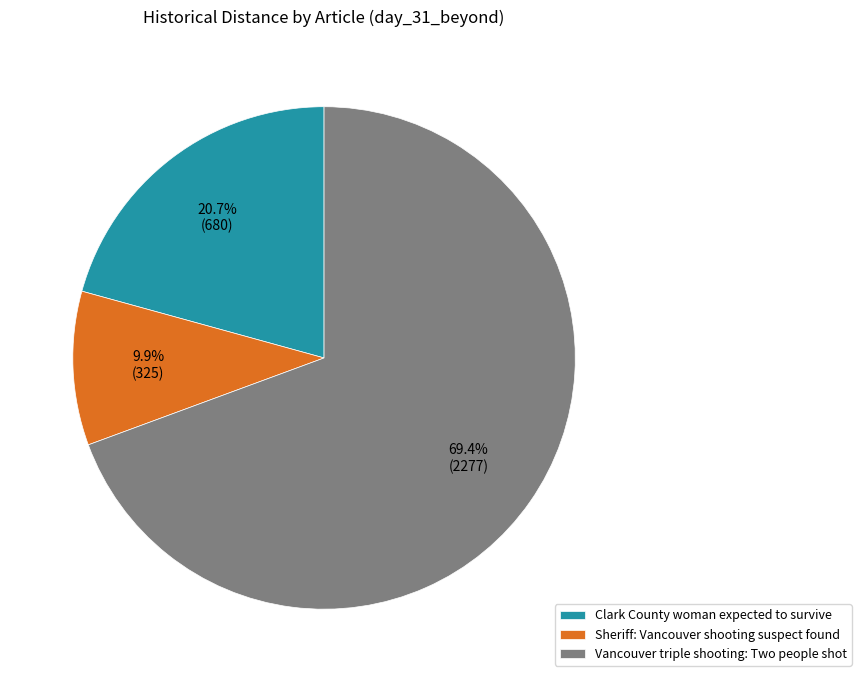

To the nearest percent, what percentage of the pie is Sheriff: Vancouver shooting suspect found?

10%